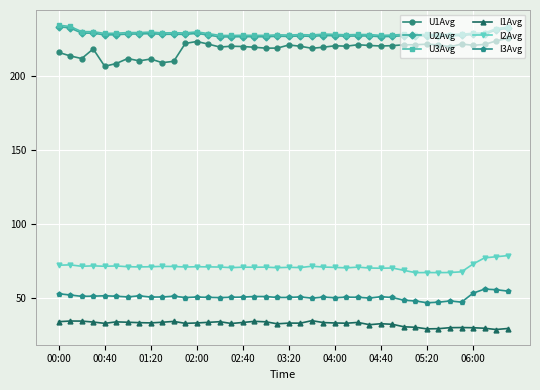

At how many categories does at least one series exceed 180?

40